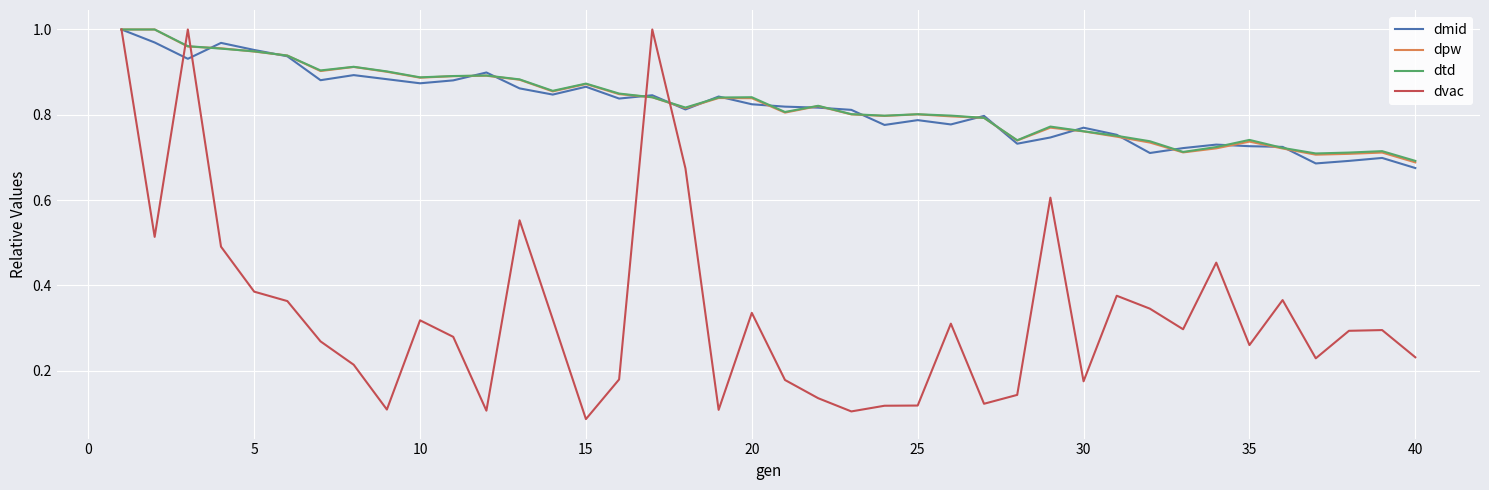

What is the average value of the dvac series?

0.3